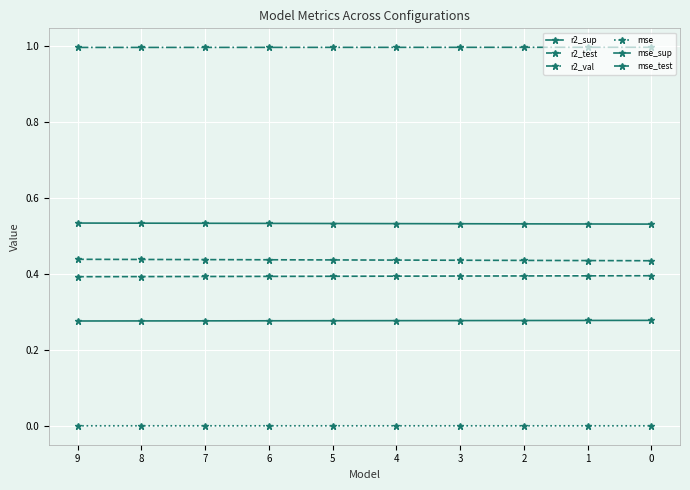

Count the number of data series in this chart.

6